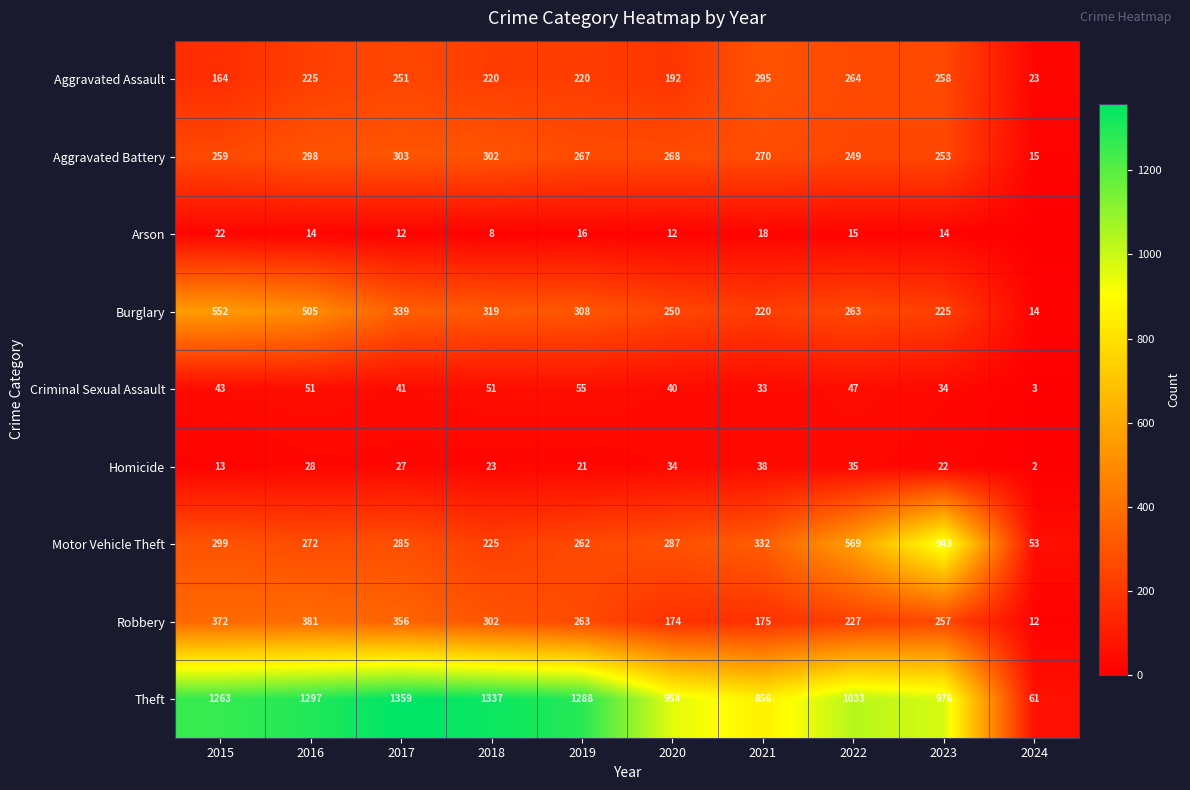

What is the difference between the Aggravated Battery values at 2024 and 2020?

253